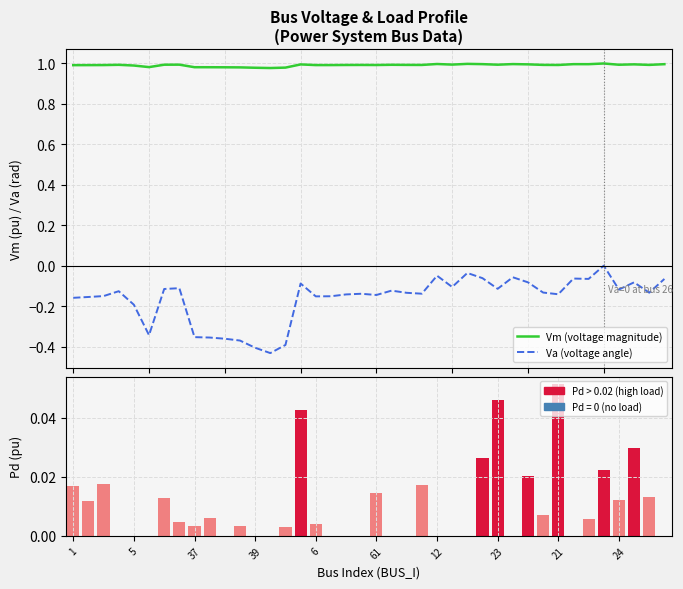

At 23, list the series in order from largest to smallest.

Vm (voltage magnitude), Pd (active load), Va (voltage angle)